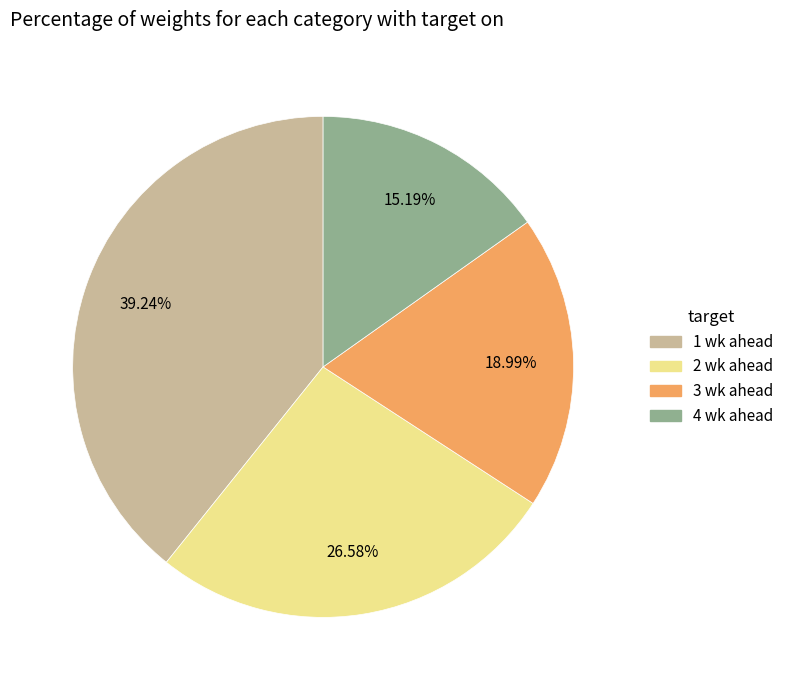

To the nearest percent, what is the difference between the 3 wk ahead and 1 wk ahead slice percentages?

20%